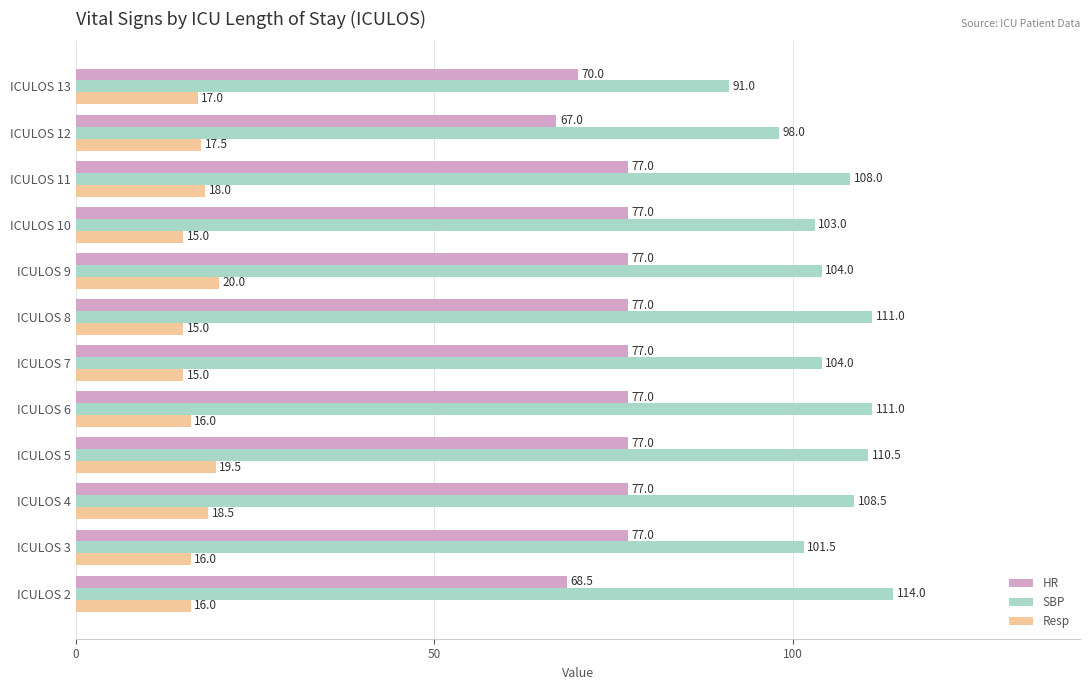

The value of HR at ICULOS 12 is 118.3. True or false?

False